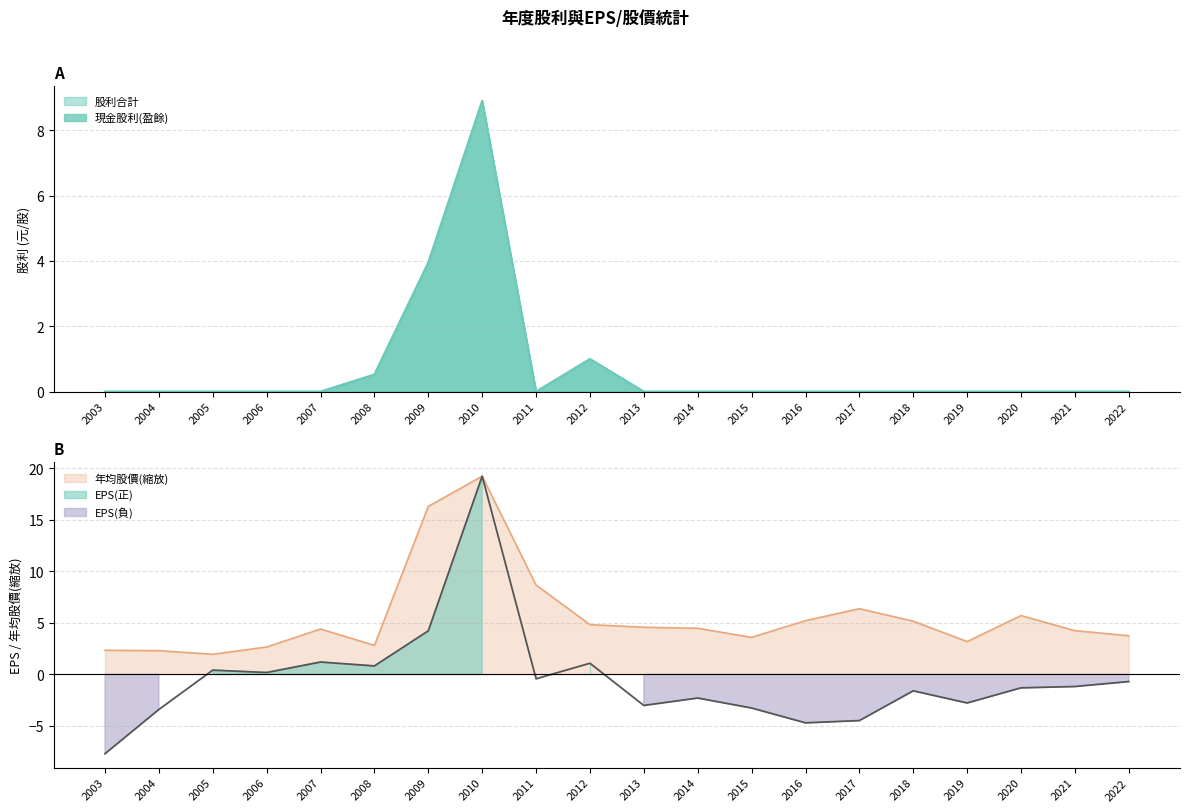

What is the average value of the 股利合計 series?

0.7